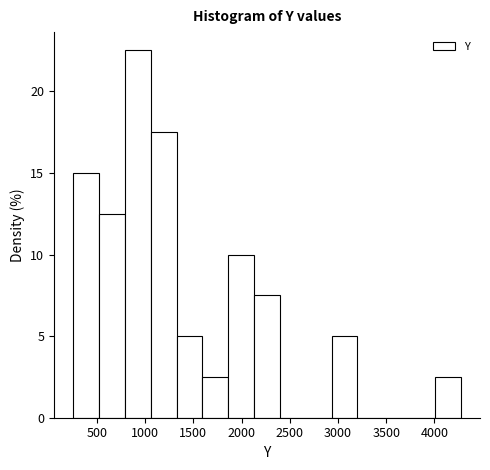

What is the height of the bar covering 1850 to 2150 on the x-axis? Neither the bar edges nor the heights are printed on the chart, so give them approximately, as read against the axes.

10.0